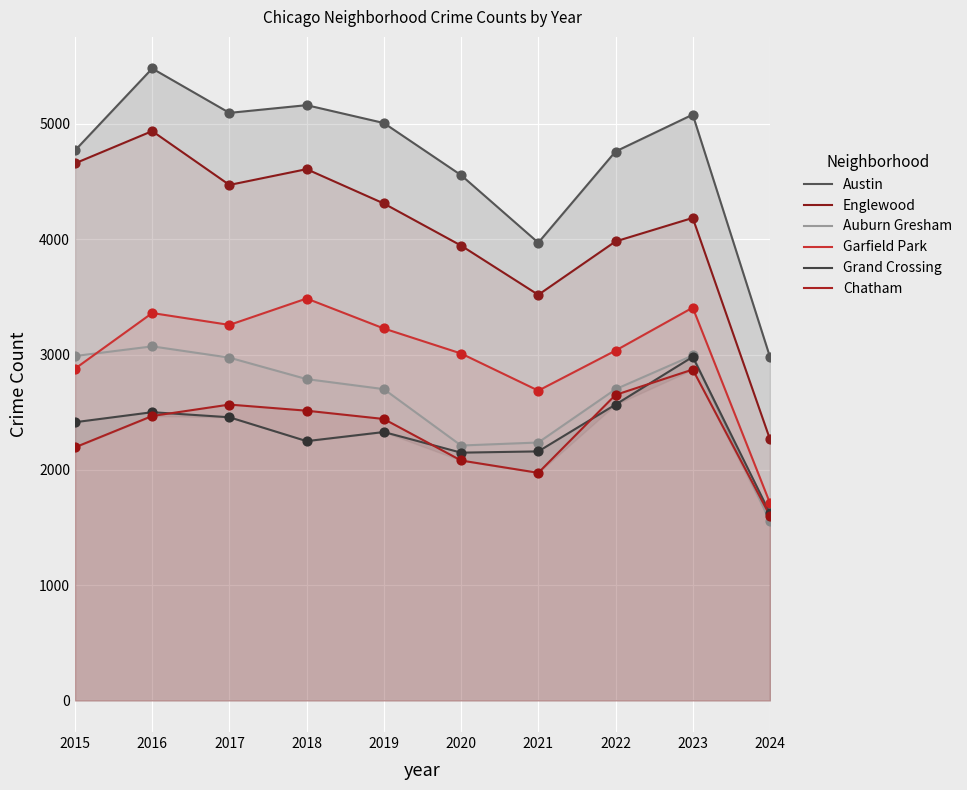

Is the value of Austin at 2024 greater than the value of Chatham at 2018?

Yes